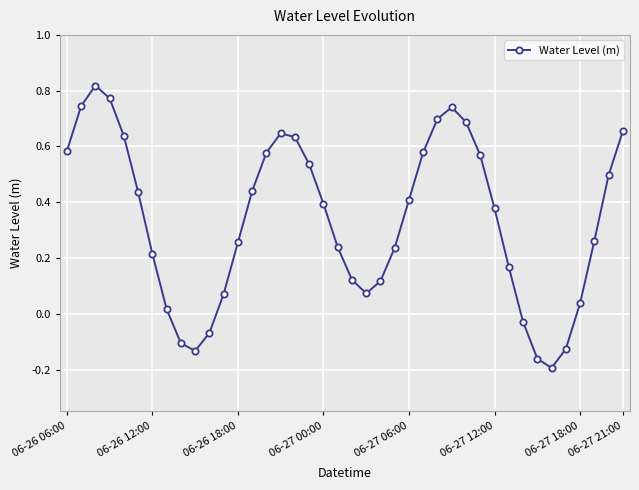

True or false: the data has more than 2 interior local peaks.

True